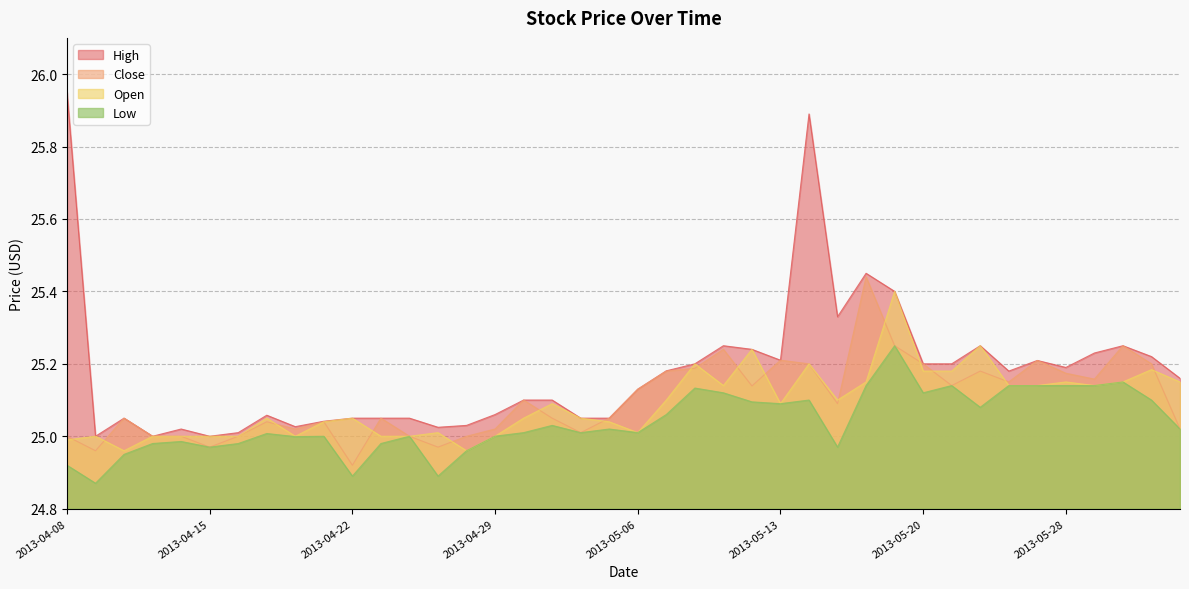

Is it true that Low equals 7.1 at 2013-05-28?

False